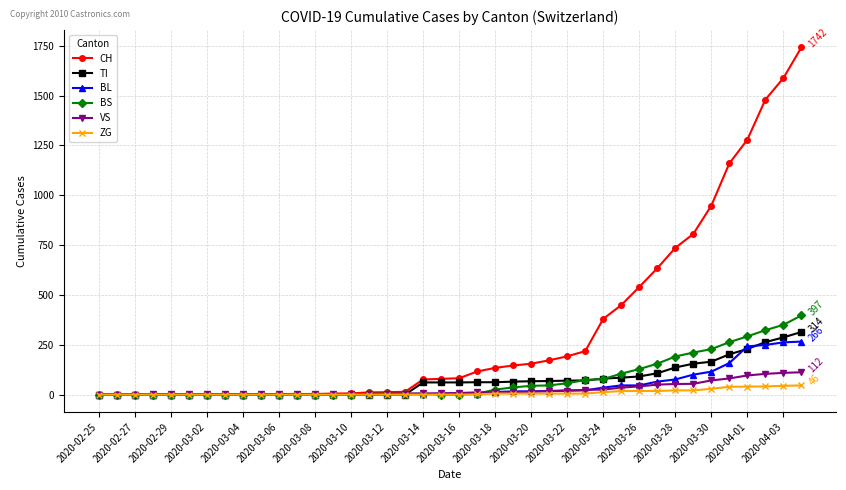

Which series has the largest total across all categories?

CH